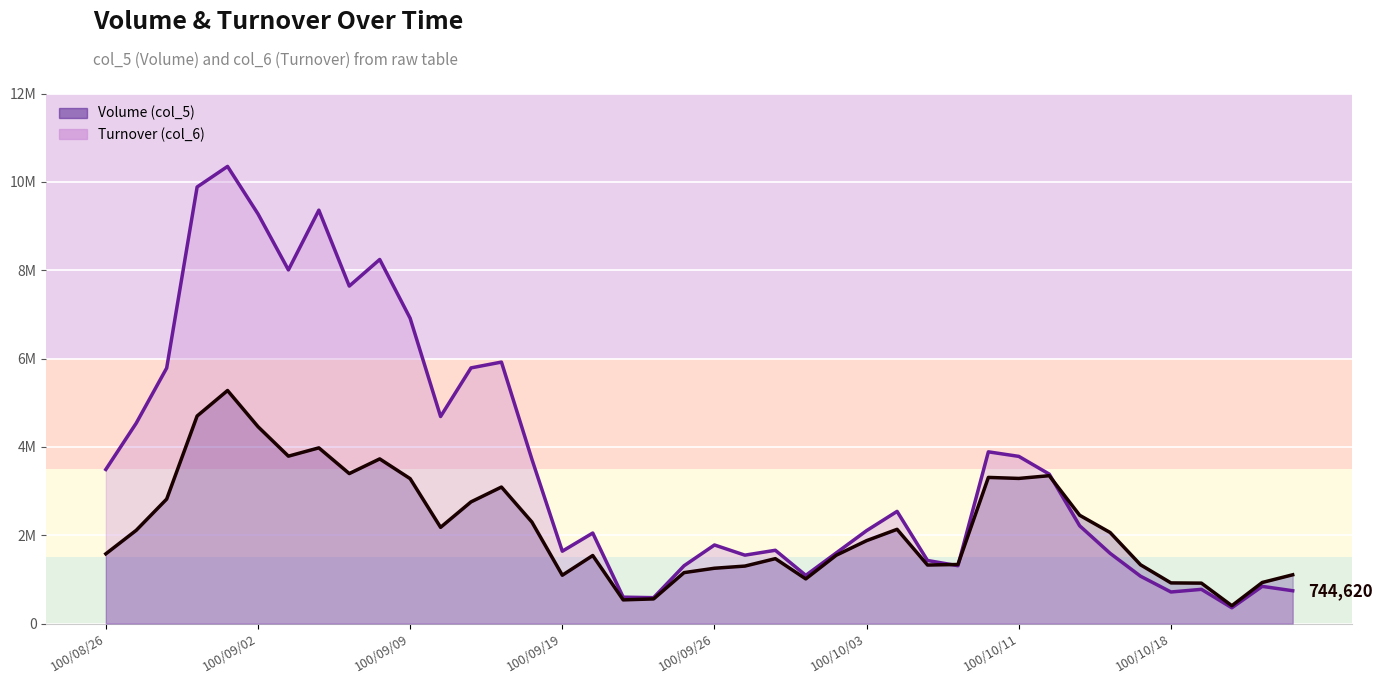

What is the difference between the highest and lowest values at 100/10/17?

258380